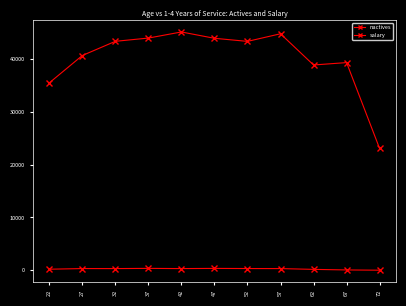

How many data points in salary are less than 43304?

5